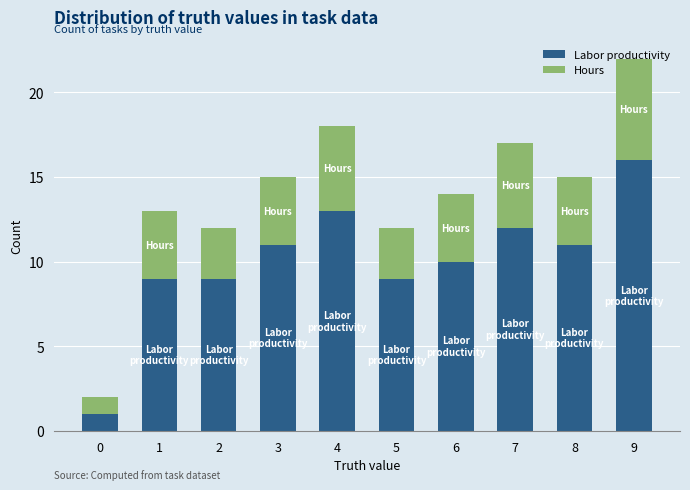

How many distinct data groups are displayed?

2